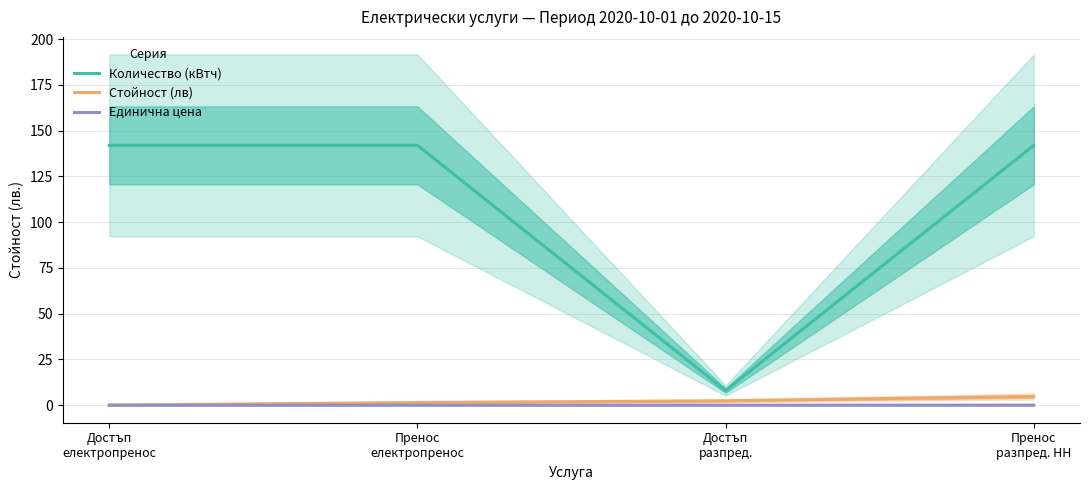

True or false: Единична цена and Количество (кВтч) intersect in this chart.

False